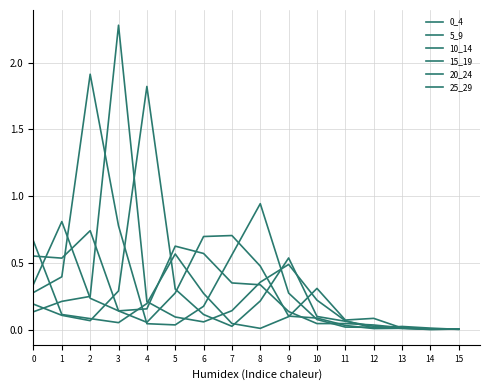

After their last crossing, which series has the higher values: 5_9 or 10_14?

5_9